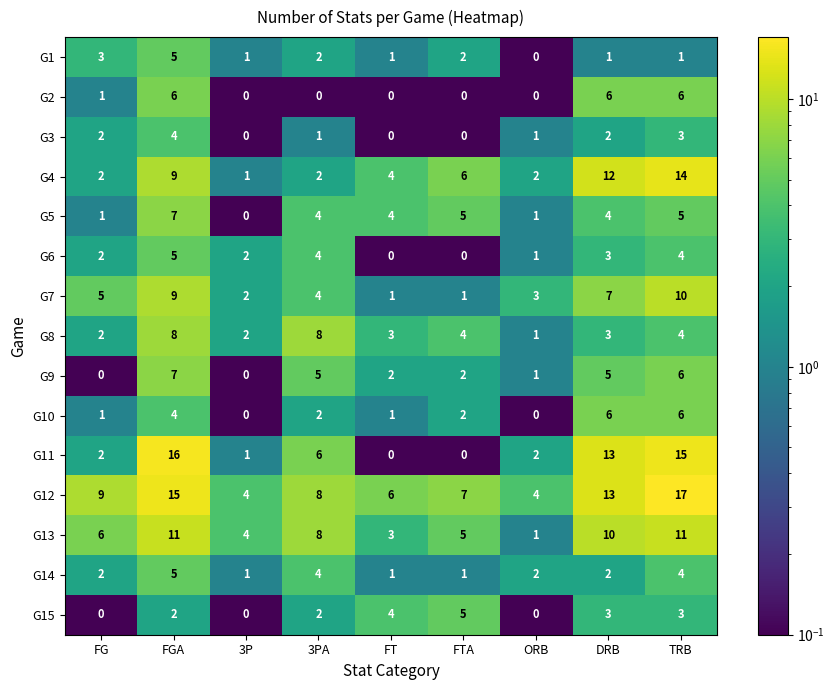

Which category has the lowest value in the G8 series?

ORB